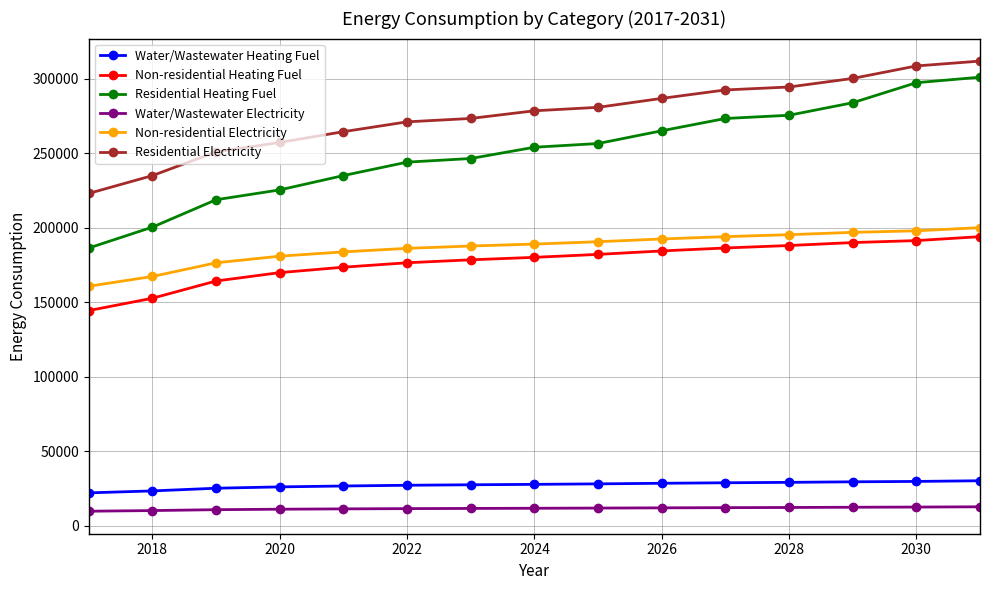

What is the minimum value for Residential Heating Fuel?

186373.7